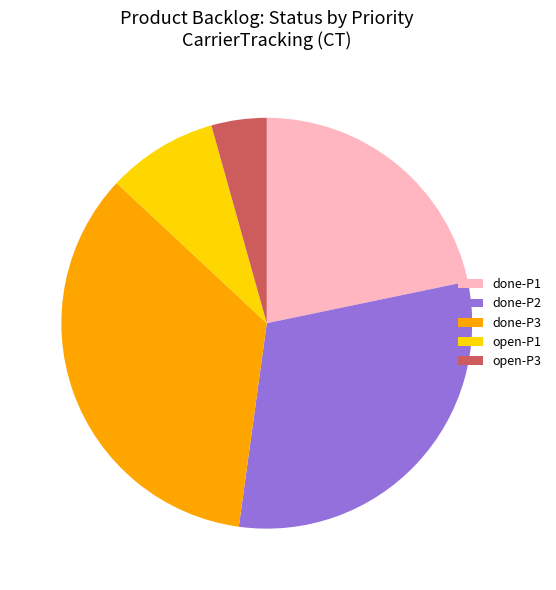

Which has a higher value, done-P2 or open-P1?

done-P2